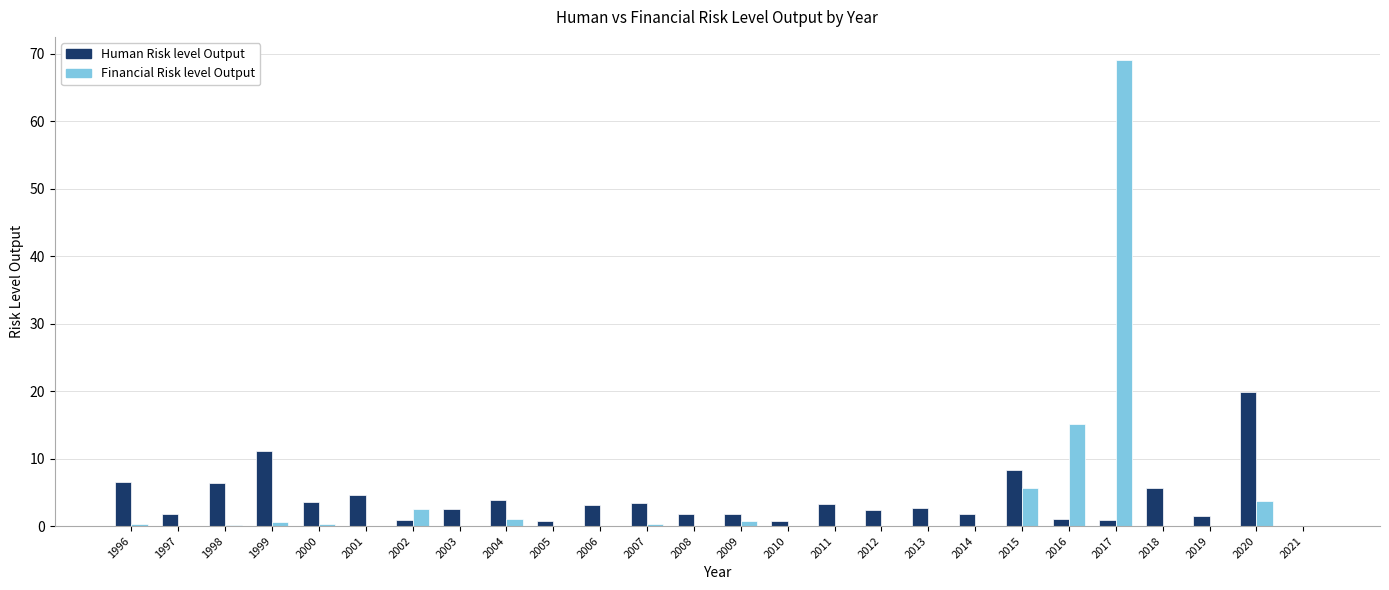

The value of Human Risk level Output at 2009 is 1.7. True or false?

True